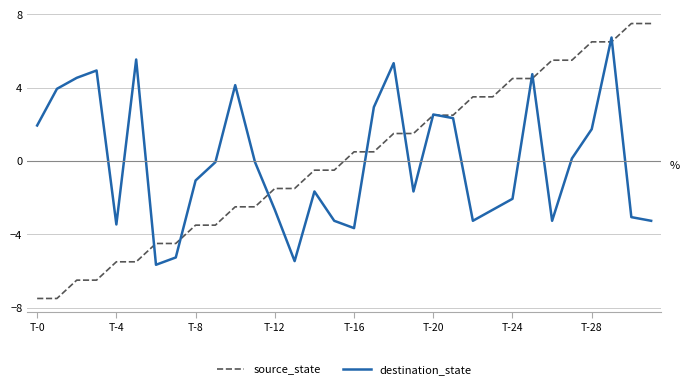

Which series has the widest spread of values?

source_state